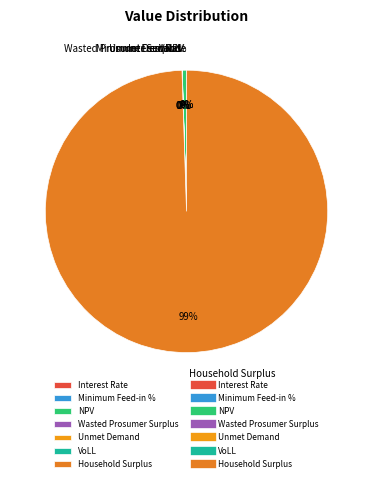

Rank the categories by value from highest to lowest.

Household Surplus, NPV, Wasted Prosumer Surplus, Unmet Demand, VoLL, Minimum Feed-in %, Interest Rate